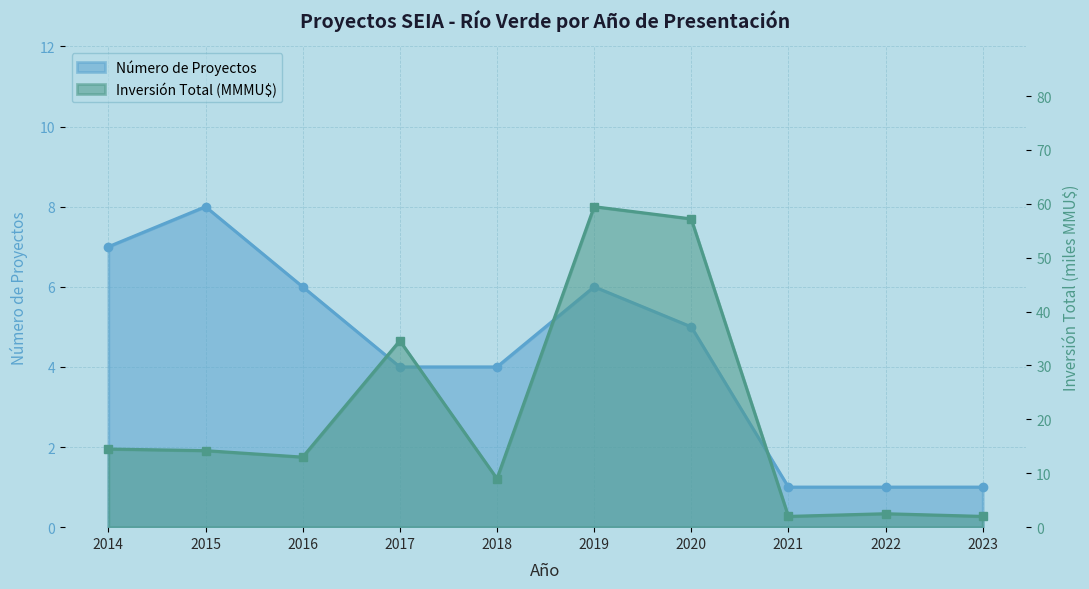

List the series in order of their overall mean, lowest first.

Número de Proyectos, Inversión Total (MMU$)